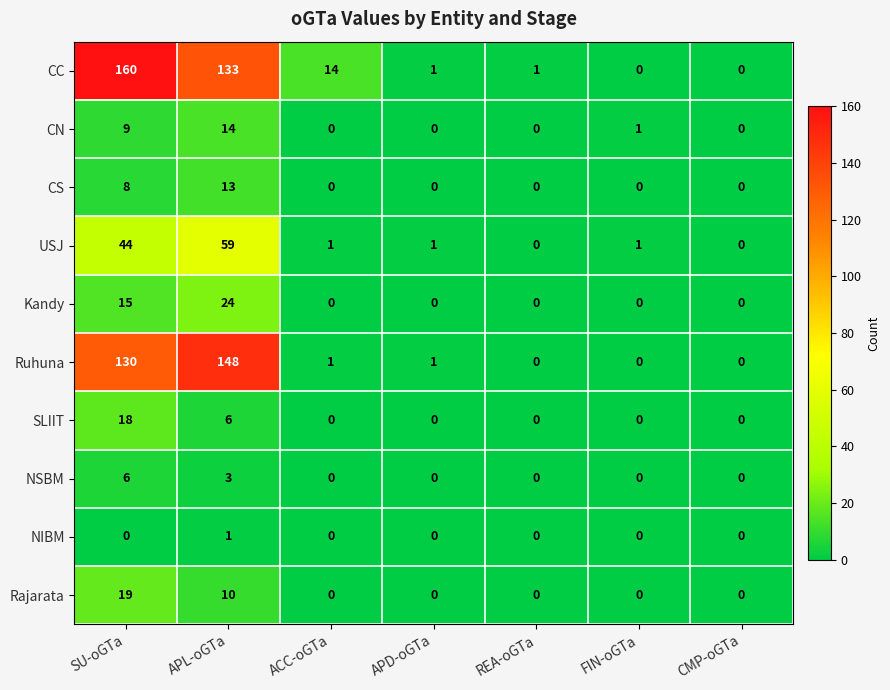

Which category has the highest value in the Kandy series?

APL-oGTa